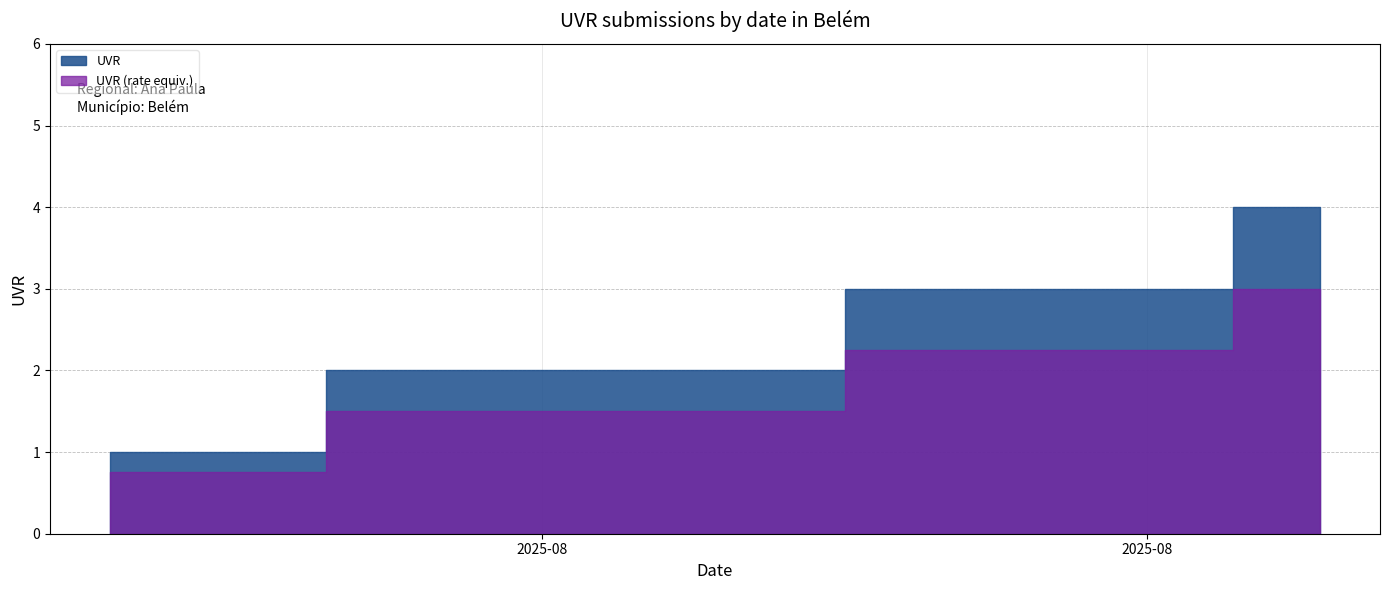

What is the minimum value shown in the chart?

1